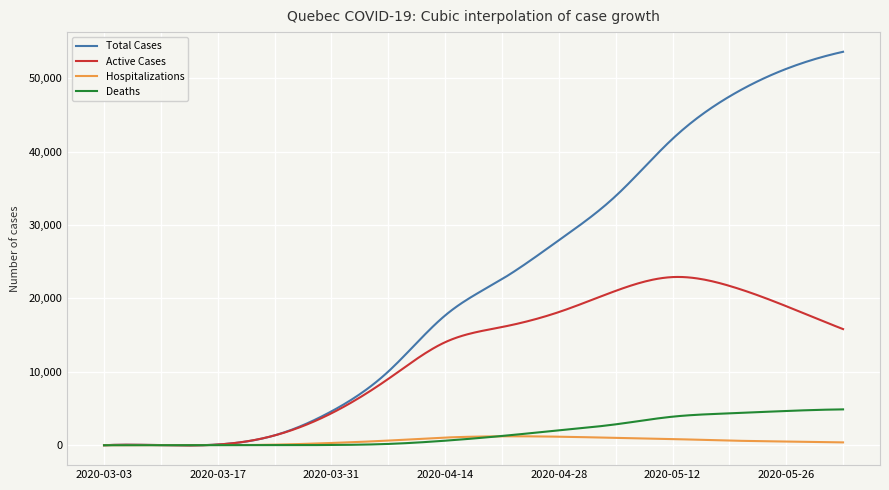

List the series in order of their peak value, lowest first.

Hospitalizations, Deaths, Active Cases, Total Cases